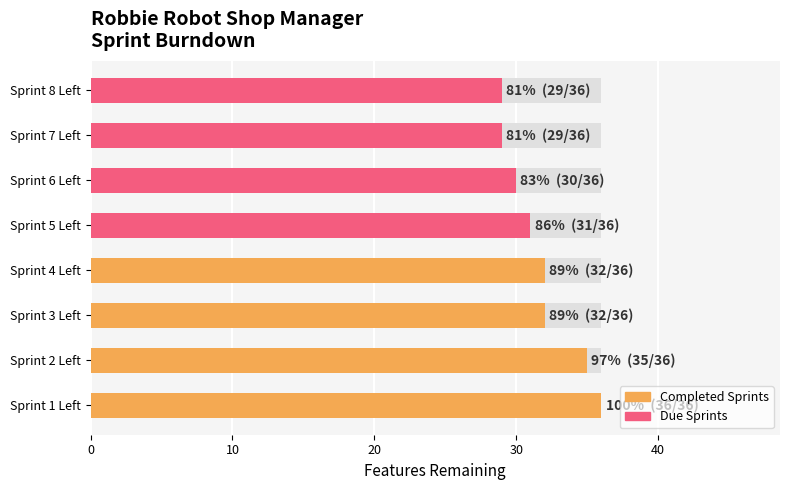

What is the sum of the Due Sprints values at 30 and 20?

58